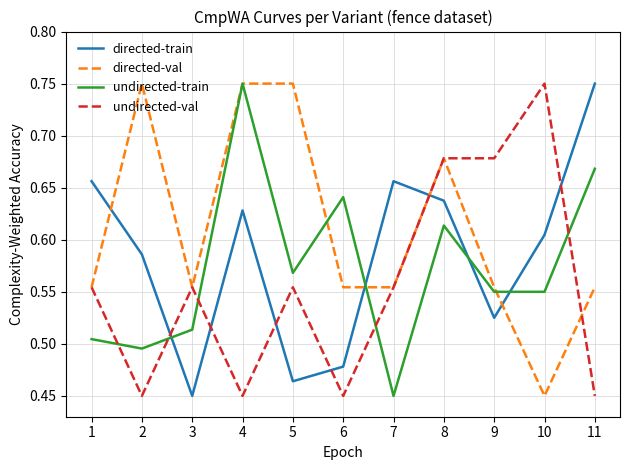

Does the chart have visible grid lines?

Yes